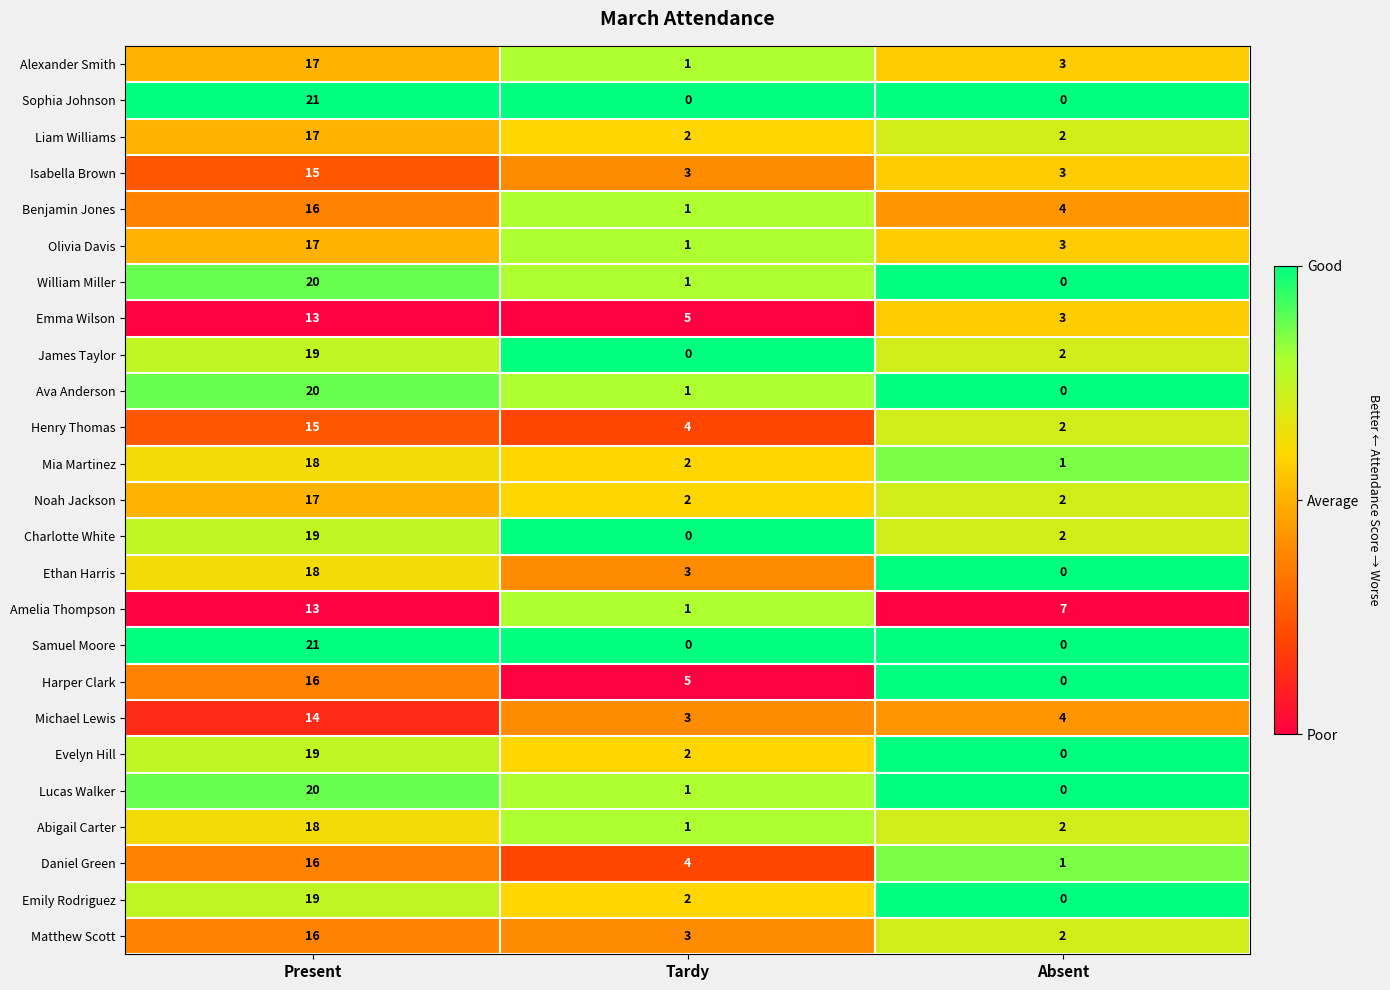

Rank the categories by Abigail Carter value from lowest to highest.

Tardy, Absent, Present